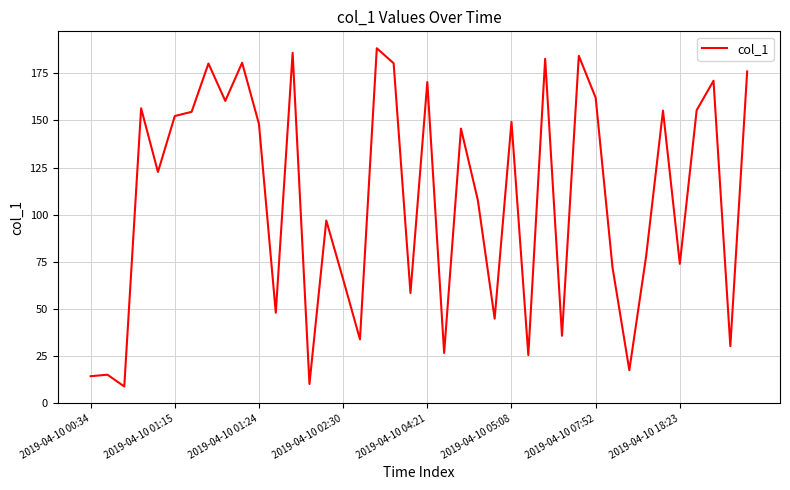

What is the maximum value shown in the chart?

188.3